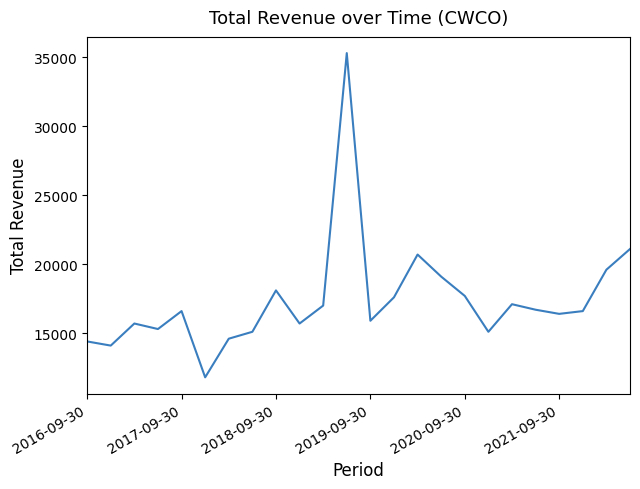

What is the maximum value shown in the chart?

35300